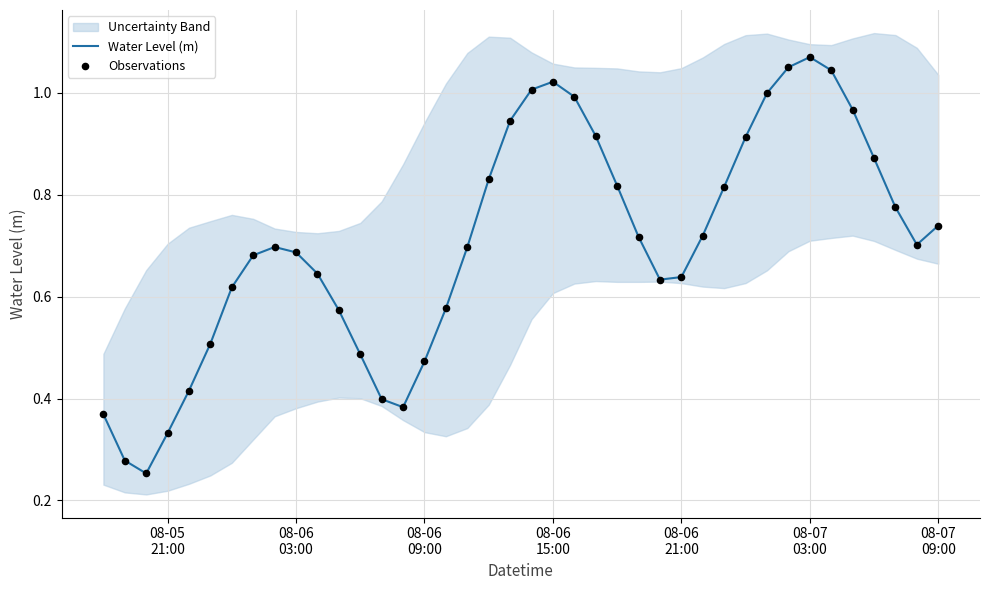

Which series contains the highest Y value?

Water Level (m)